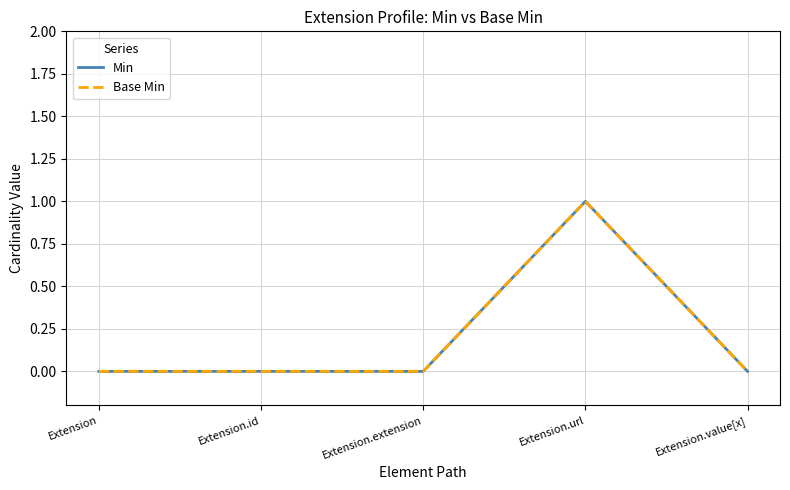

True or false: Base Min has more than 1 interior local peaks.

False